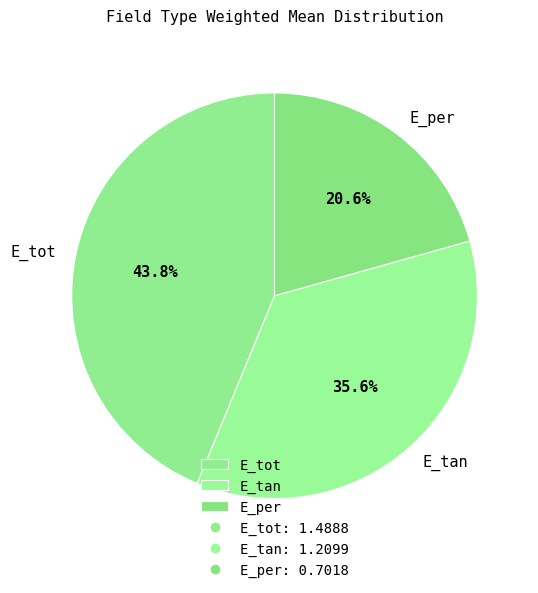

Which category has the smallest portion of the pie?

E_per